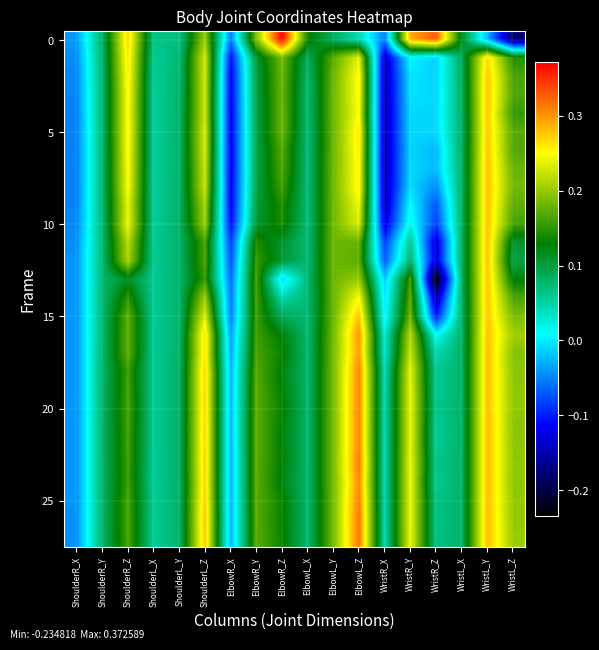

At which category is the sum across all series the highest?

WristL_Y